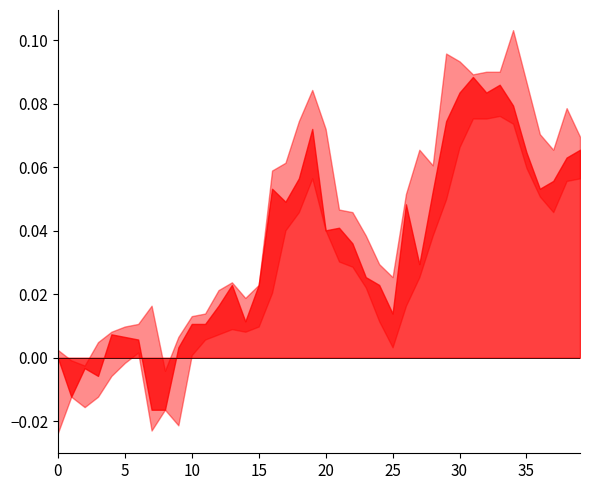

Which series changed the most between 6 and 11?

low